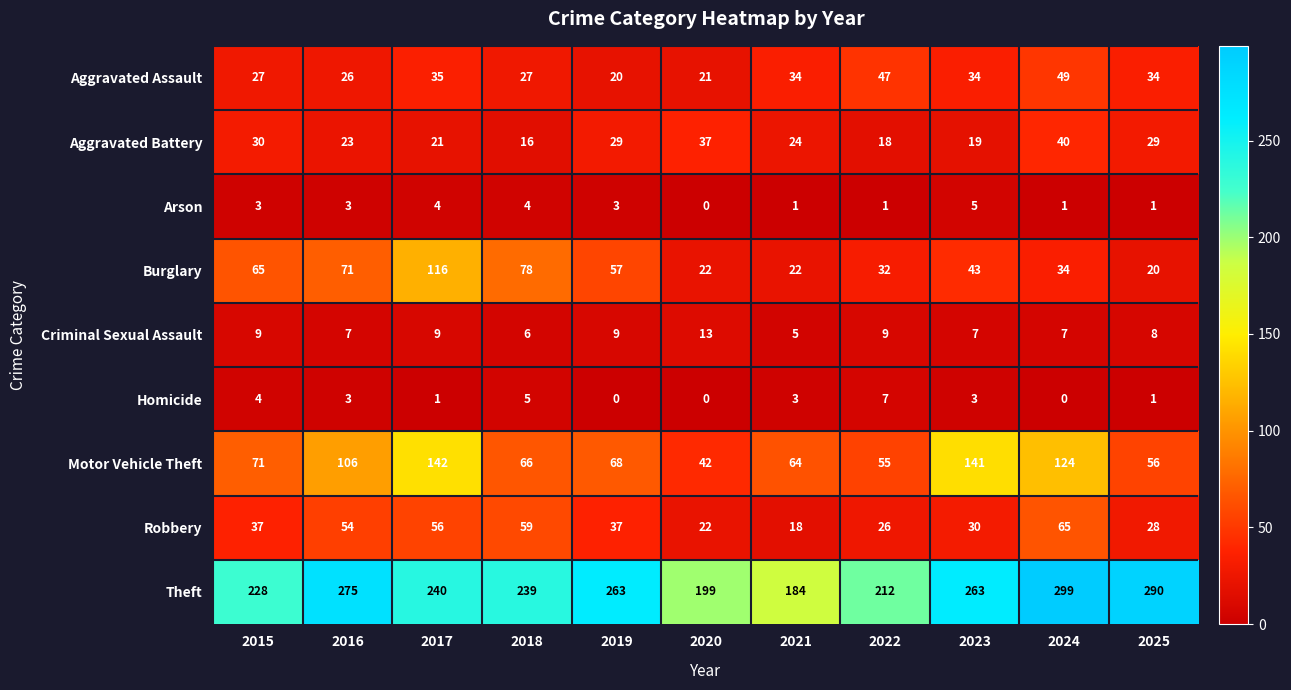

True or false: Robbery has a value of 56 at 2017.

True